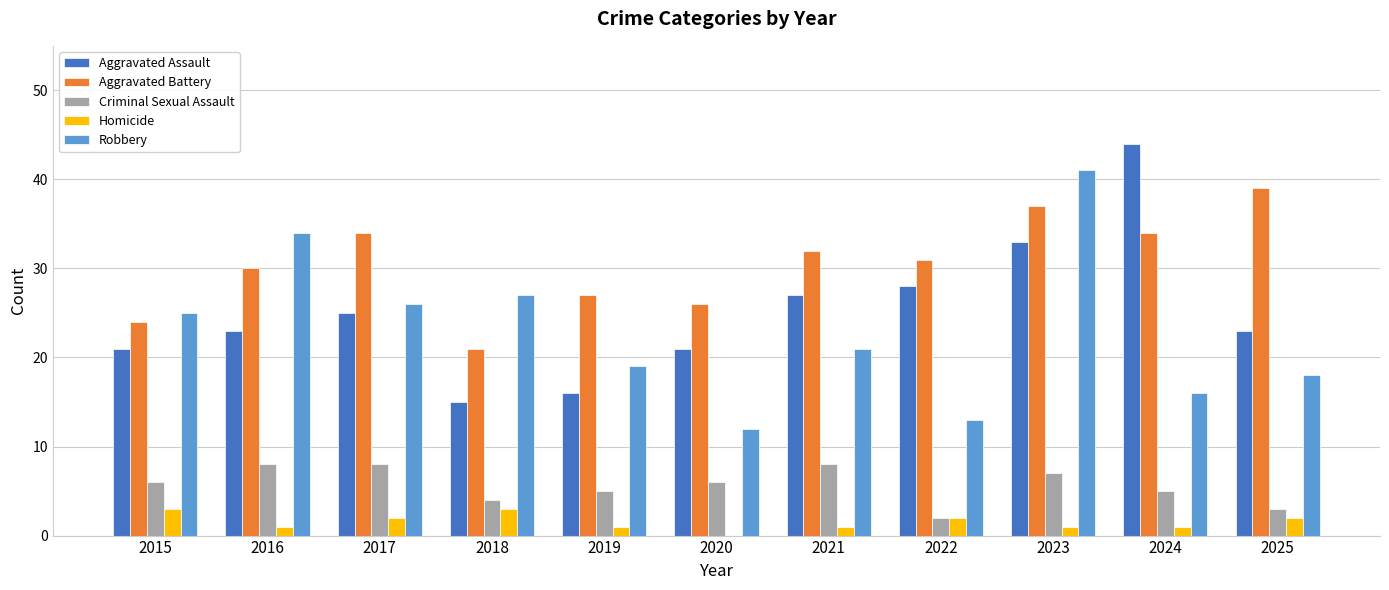

What is the sum of all Criminal Sexual Assault values?

62